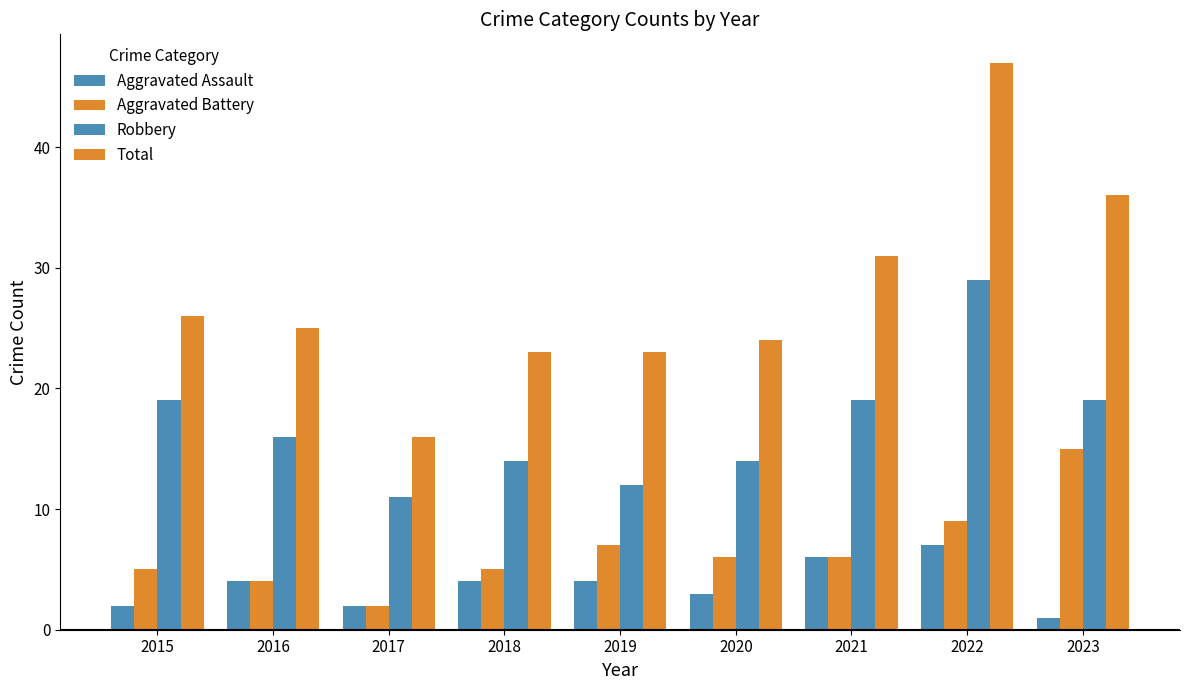

Count the number of data series in this chart.

4